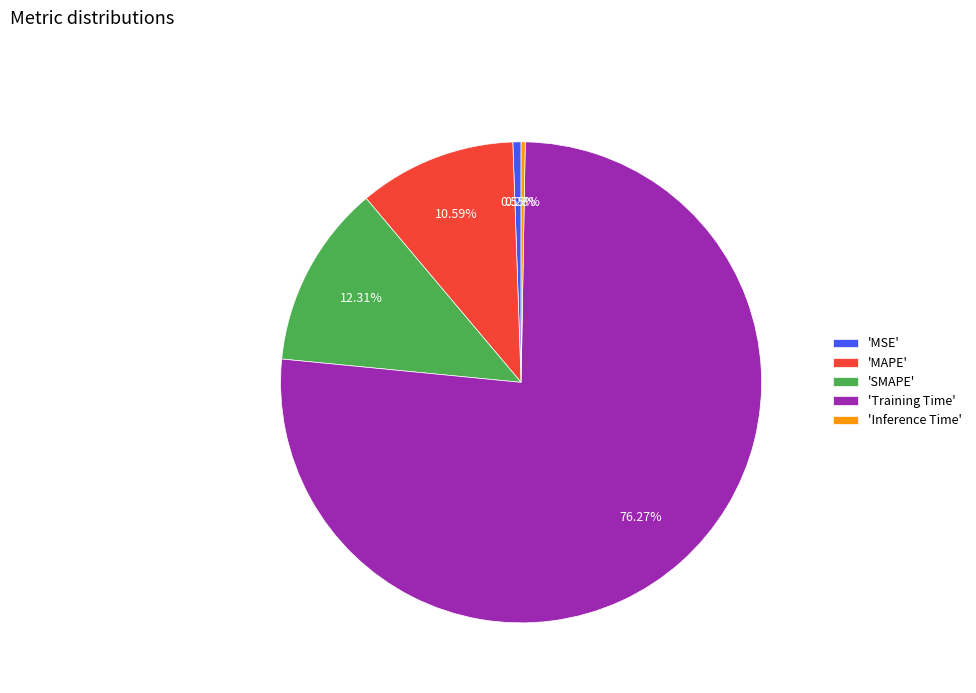

Is the sum of 'Training Time' and 'SMAPE' greater than half?

Yes